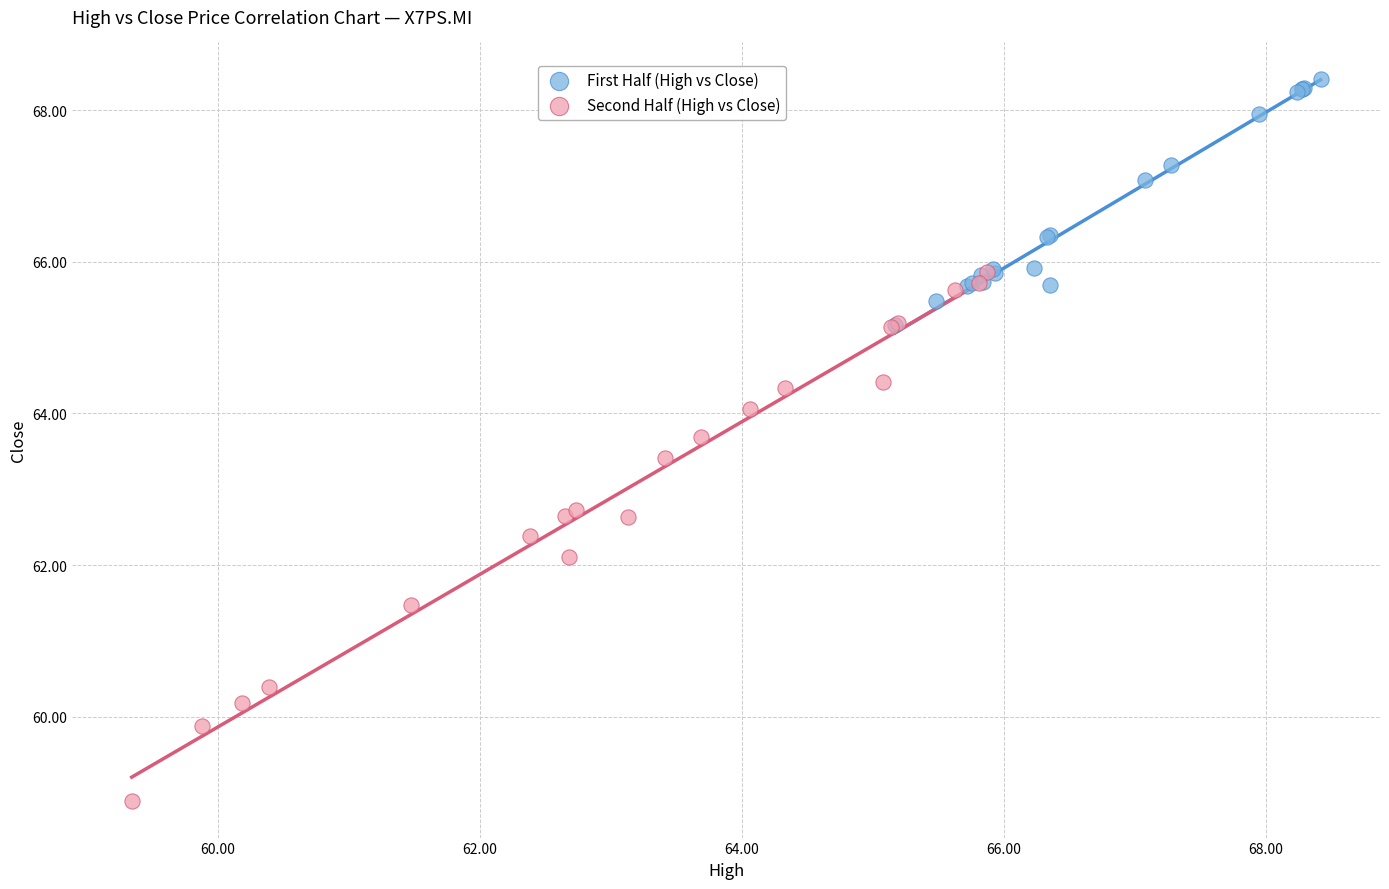

Which series reaches the maximum Y coordinate?

First Half (High vs Close)